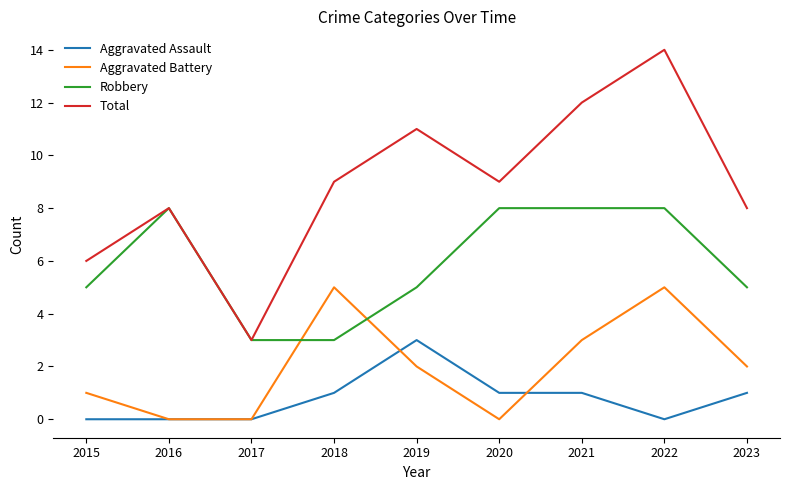

Is this an area chart (filled region under the line)?

No